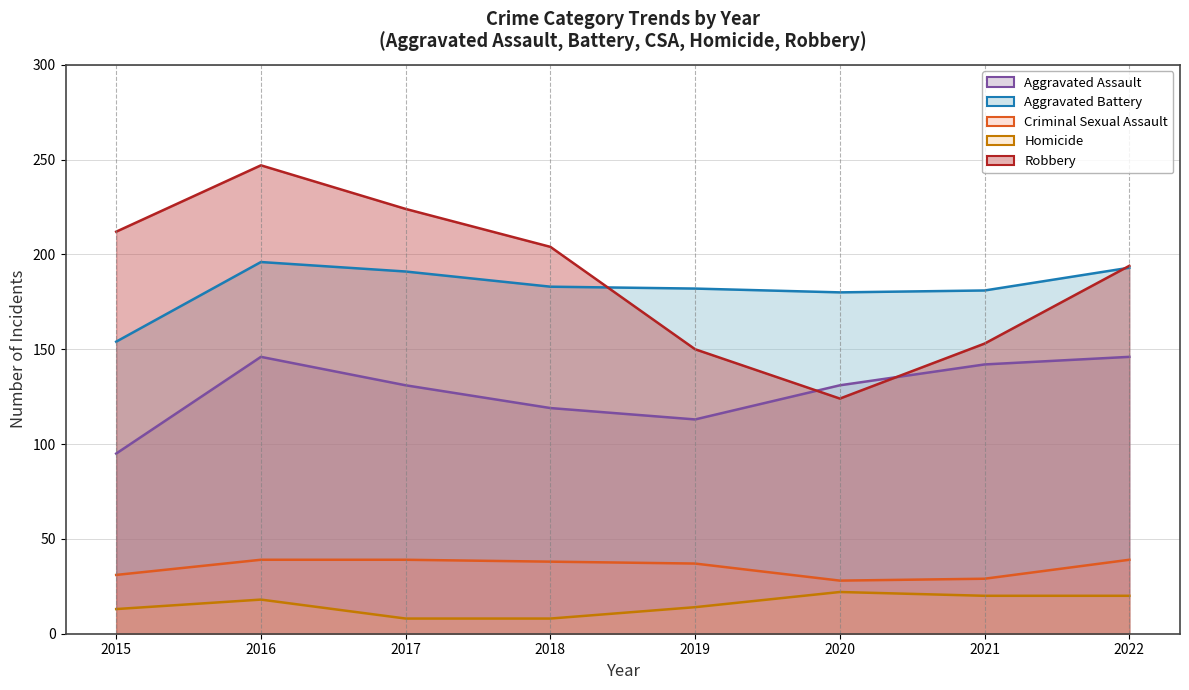

What are all the series names shown in the legend?

Aggravated Assault, Aggravated Battery, Criminal Sexual Assault, Homicide, Robbery